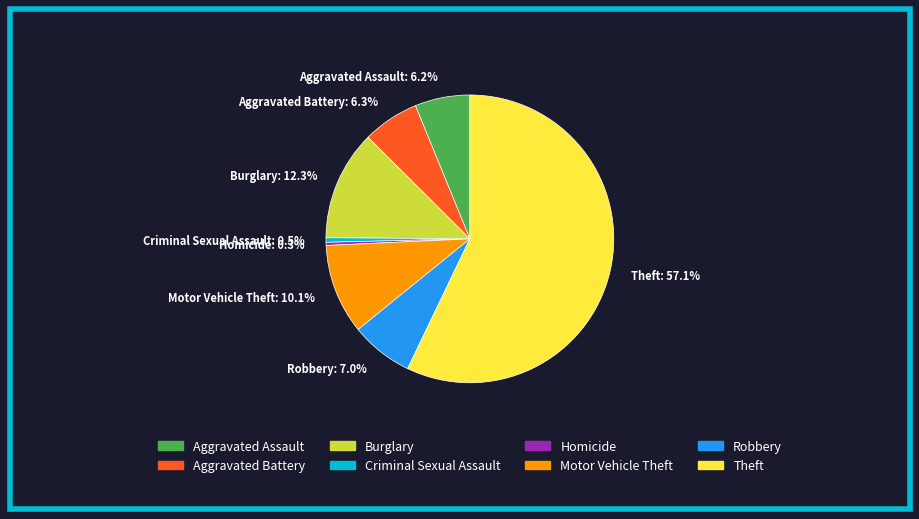

True or false: Theft accounts for 57% of the total.

True